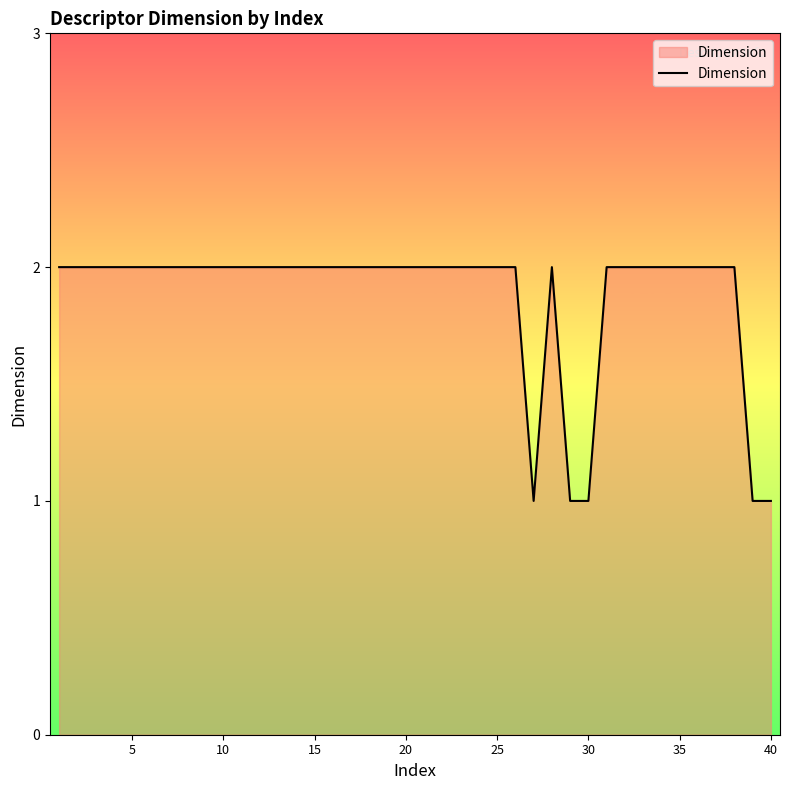

Reading right to left, transcribe all the data shown in this chart.

1	1	2	2	2	2	2	2	2	2	1	1	2	1	2	2	2	2	2	2	2	2	2	2	2	2	2	2	2	2	2	2	2	2	2	2	2	2	2	2